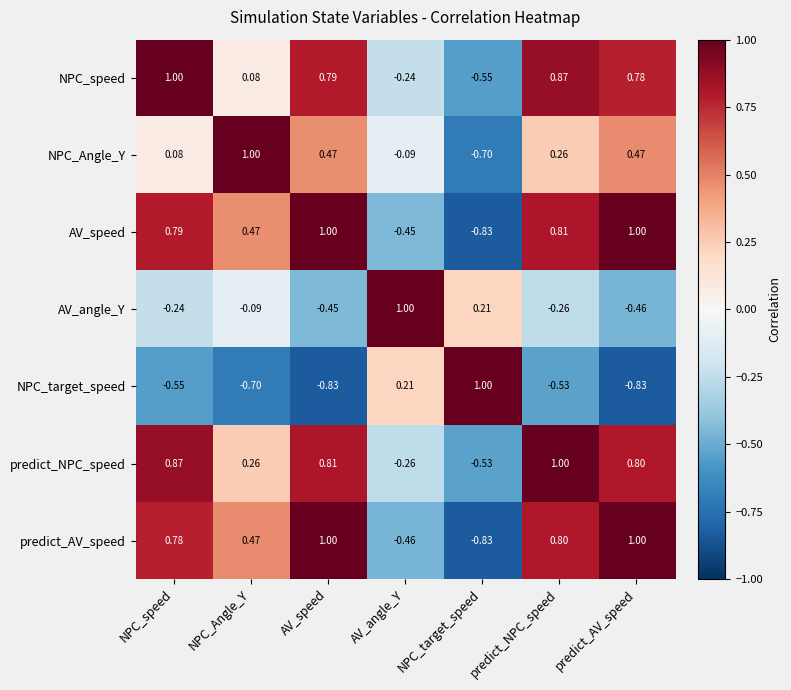

Rank the categories by AV_angle_Y value from highest to lowest.

AV_angle_Y, NPC_target_speed, NPC_Angle_Y, NPC_speed, predict_NPC_speed, AV_speed, predict_AV_speed